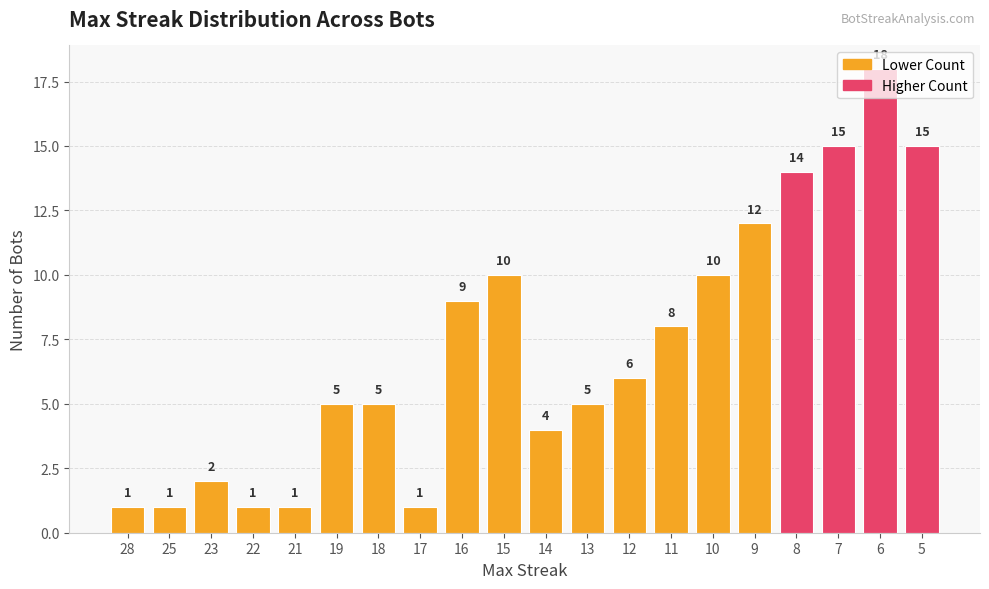

What is the difference between the maximum and minimum values?

17